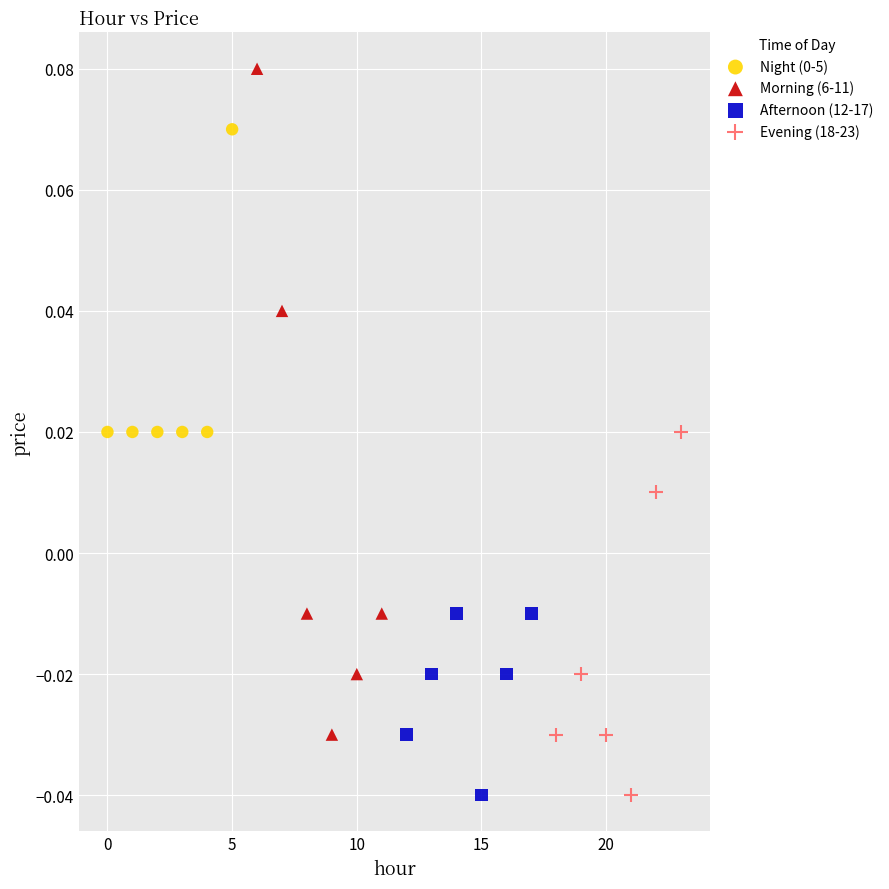

Which series contains the highest Y value?

Morning (6-11)